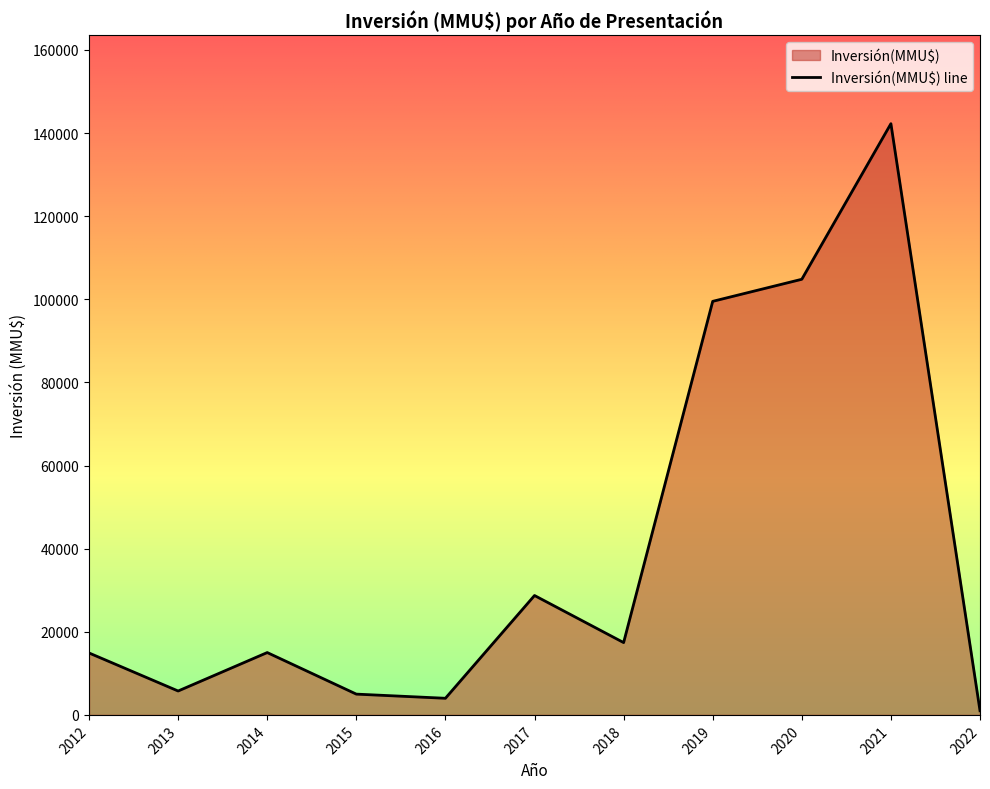

Between 2021 and 2015, which is larger?

2021